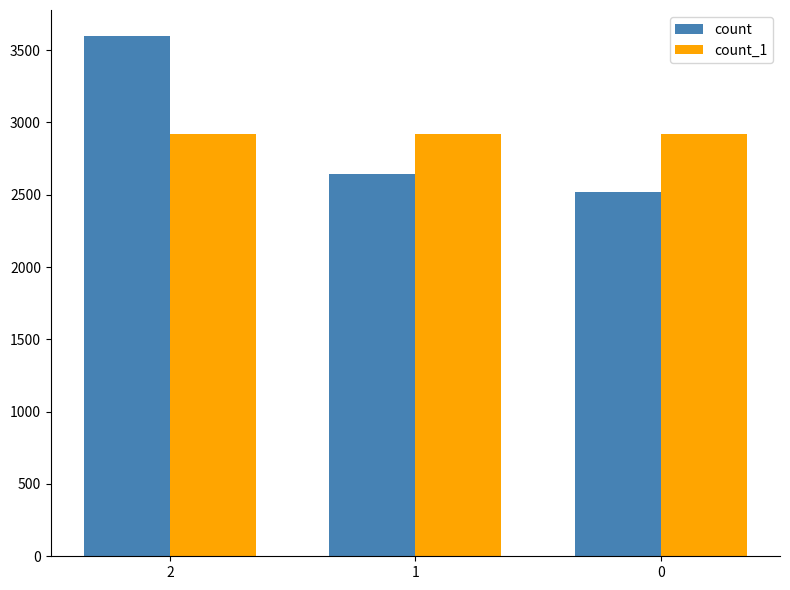

Count the number of data series in this chart.

2